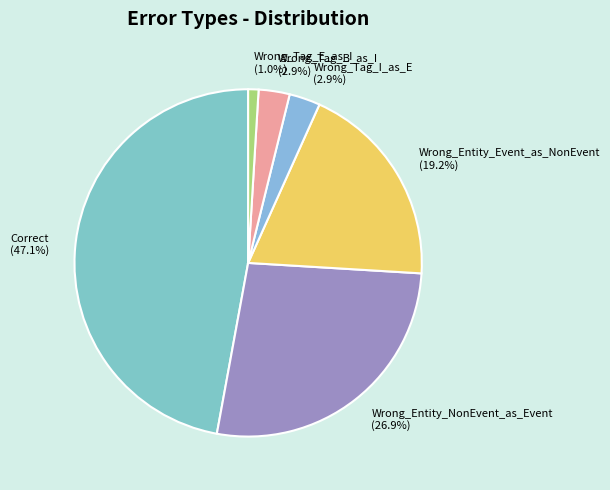

Is there a majority slice in this chart?

No